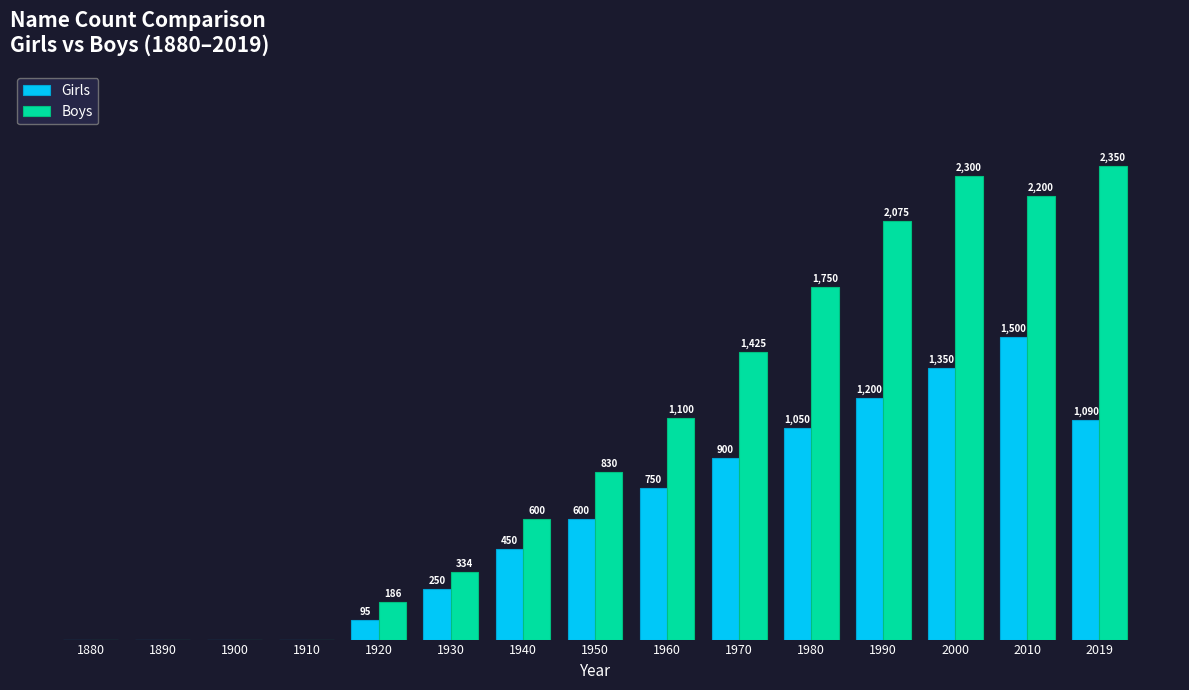

Is the value of Boys at 1890 greater than the value of Girls at 1990?

No